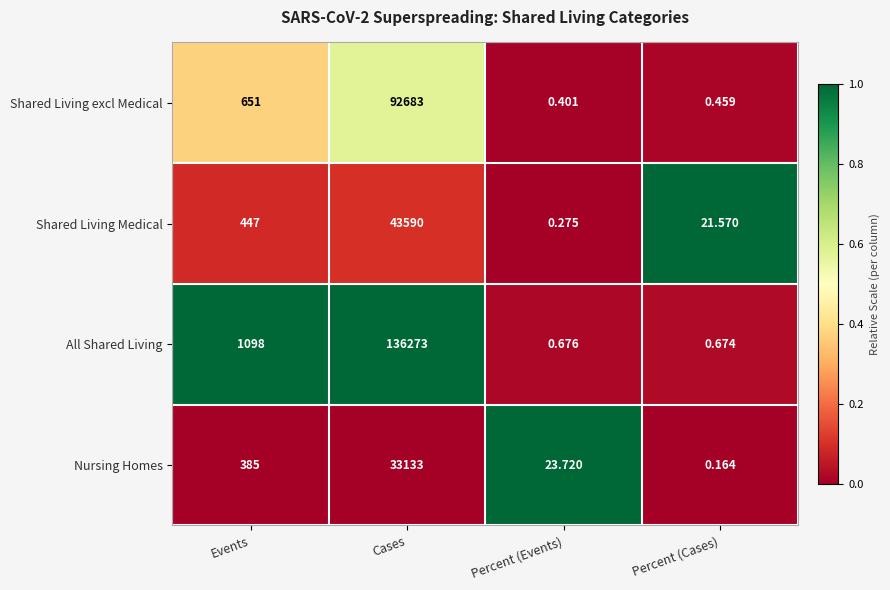

What is the total value across all series at Events?

2581.0